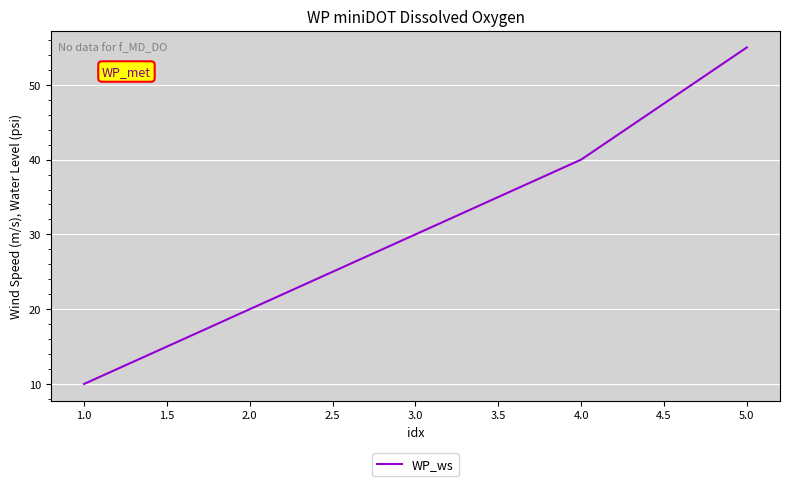

What position from the right is 3.0?

3